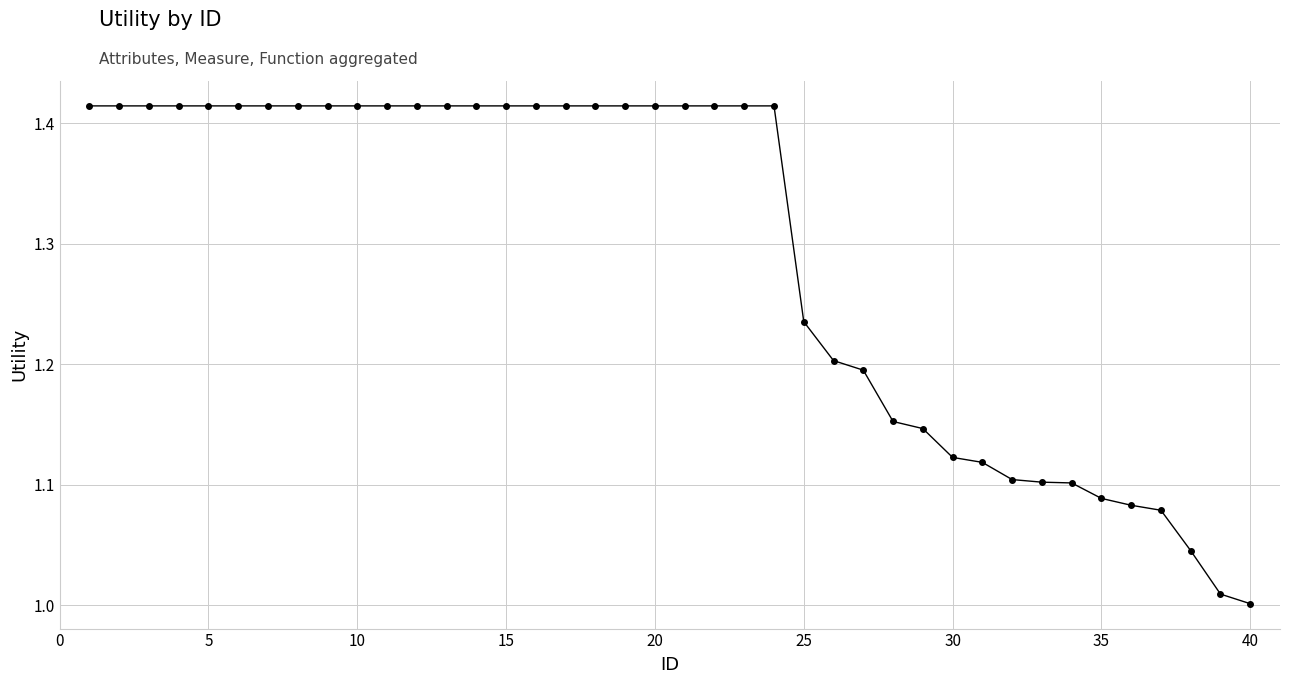

Is this an area chart (filled region under the line)?

No